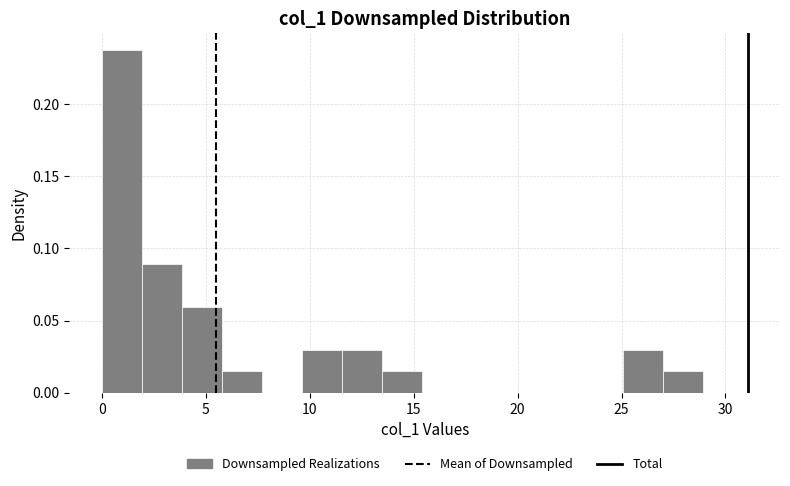

Read against the x-axis, roughly where is the centre of the tallest bar?

1.0